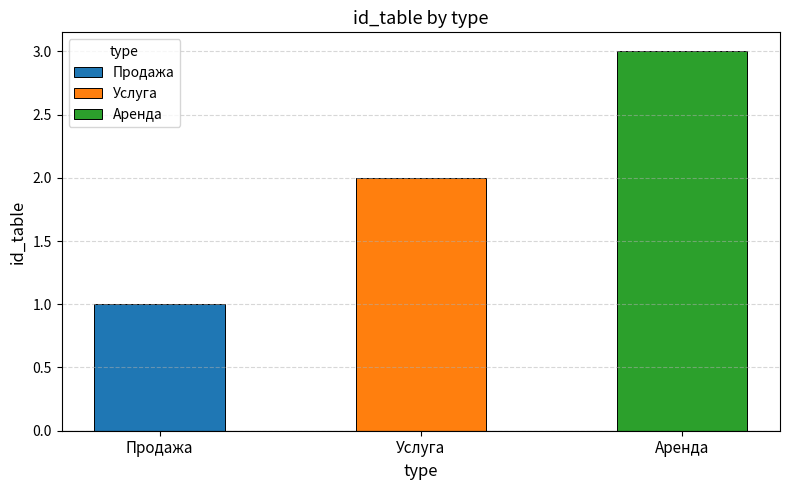

How many bars are there in total?

3